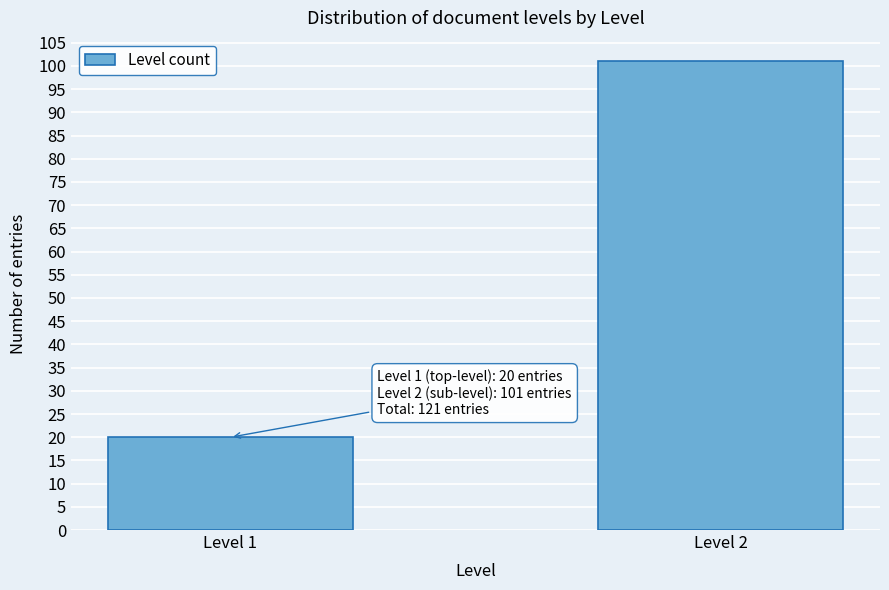

Reading left to right, transcribe all the data shown in this chart.

20	101